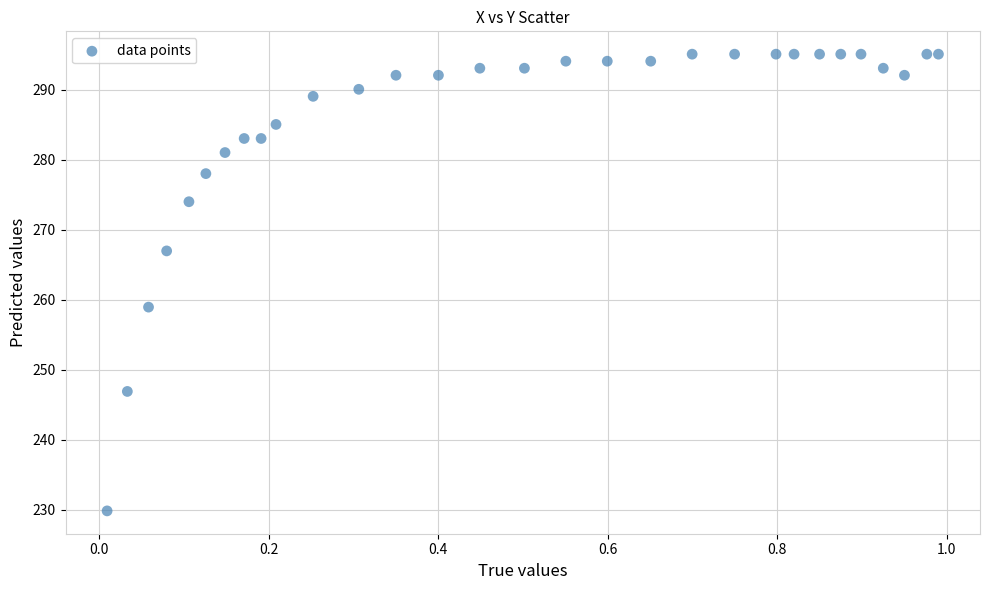

What Y value in the scatter plot is closest to 262?

259.0